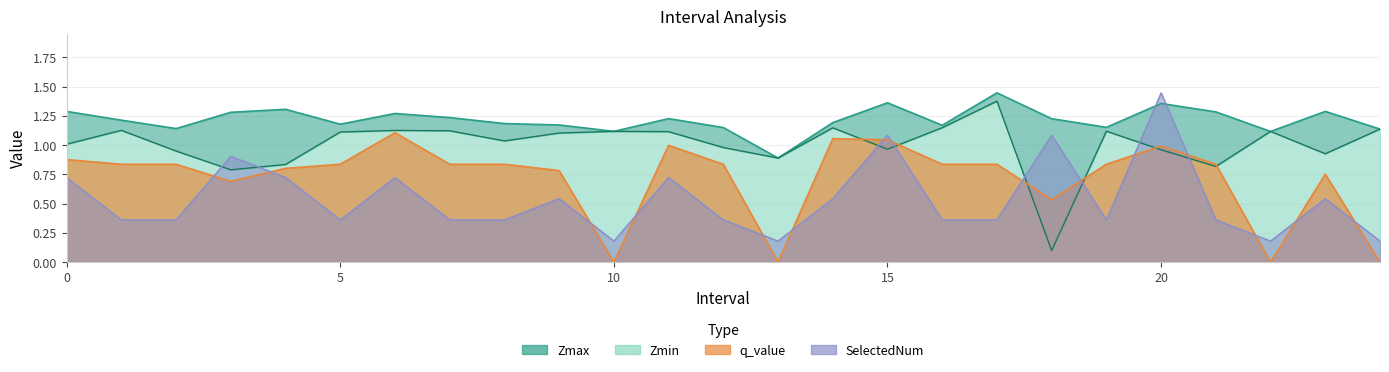

Which series changed the most between 12 and 24?

q_value